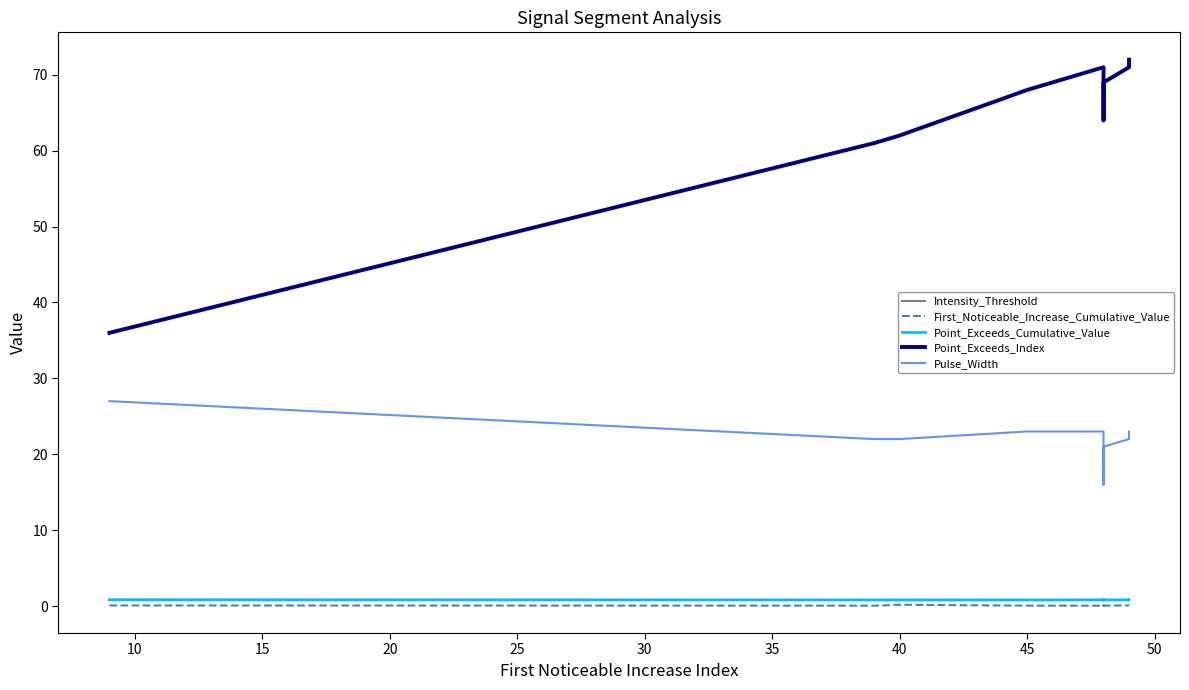

What is the average value of the First_Noticeable_Increase_Cumulative_Value series?

0.1